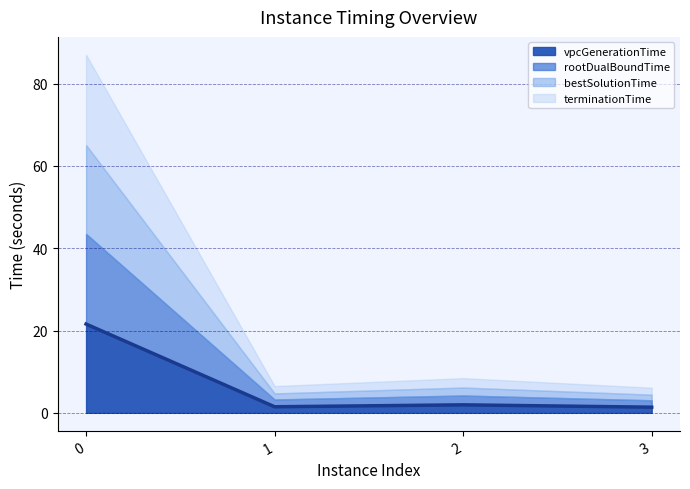

What is the value of the rootDualBoundTime point at the 2nd from the left?

1.8